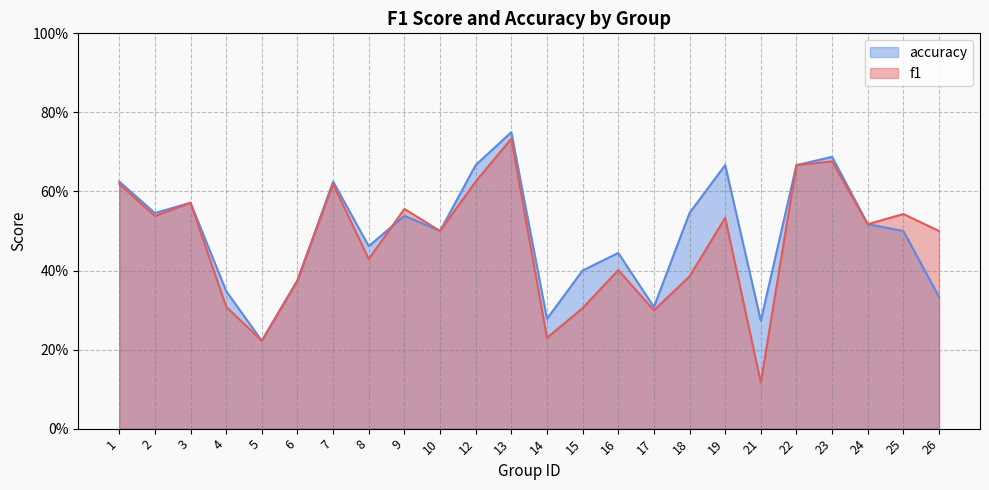

Where do f1 and accuracy first cross each other?

8 and 9